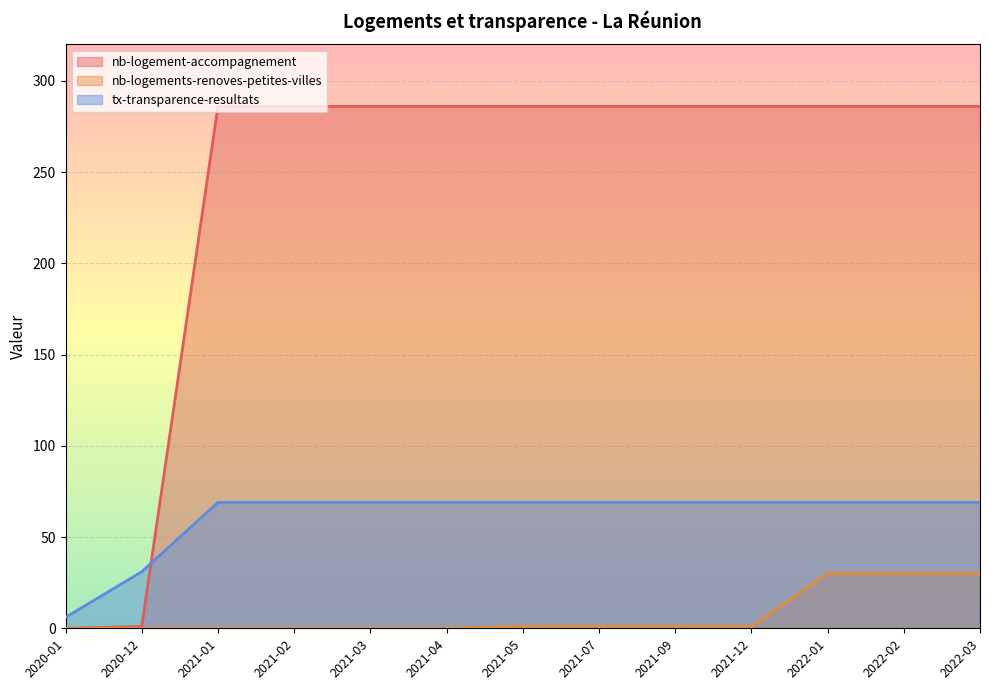

What is the approximate value of tx-transparence-resultats at 2021-12, to the nearest 5?

70